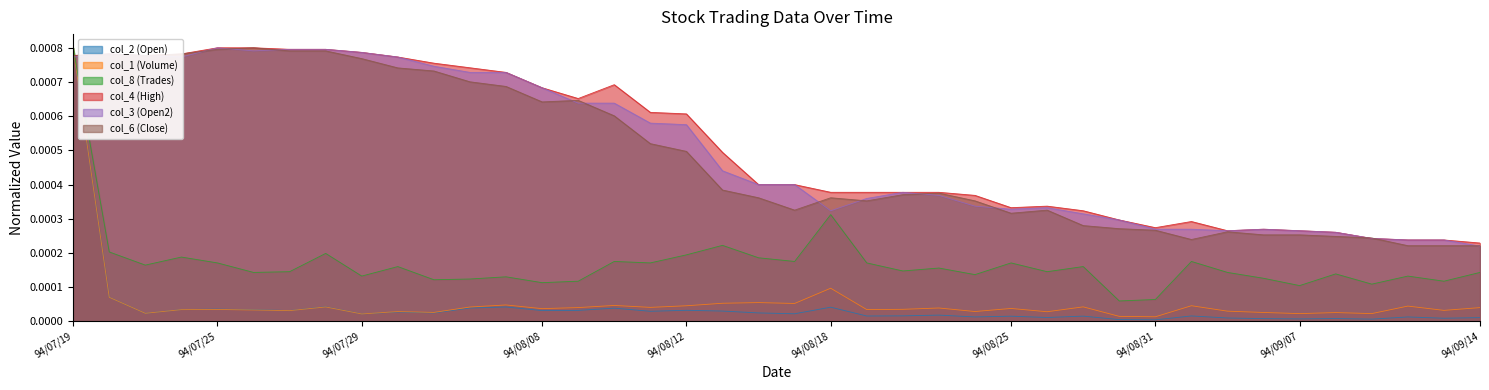

What is the label of the 36th point from the right?

94/07/25